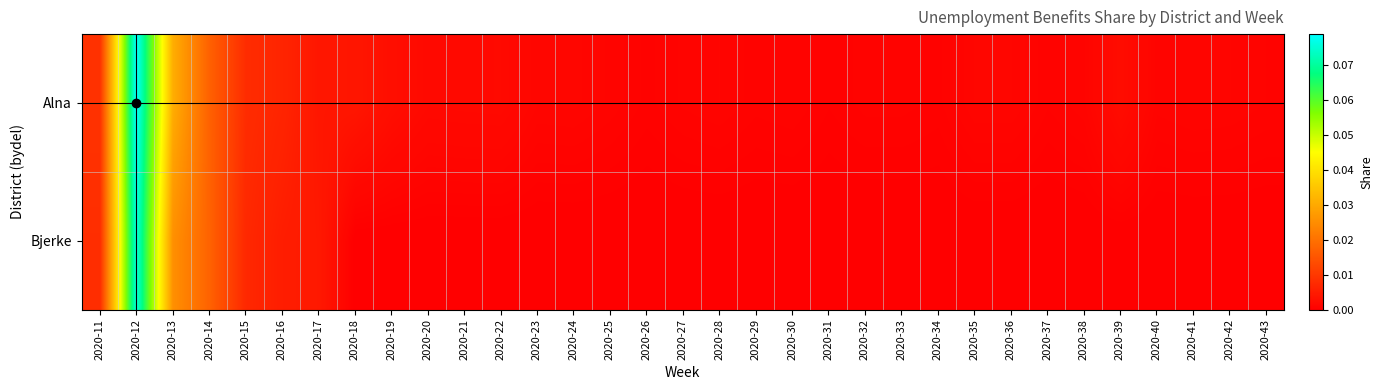

What is the maximum value shown in the chart?

0.1